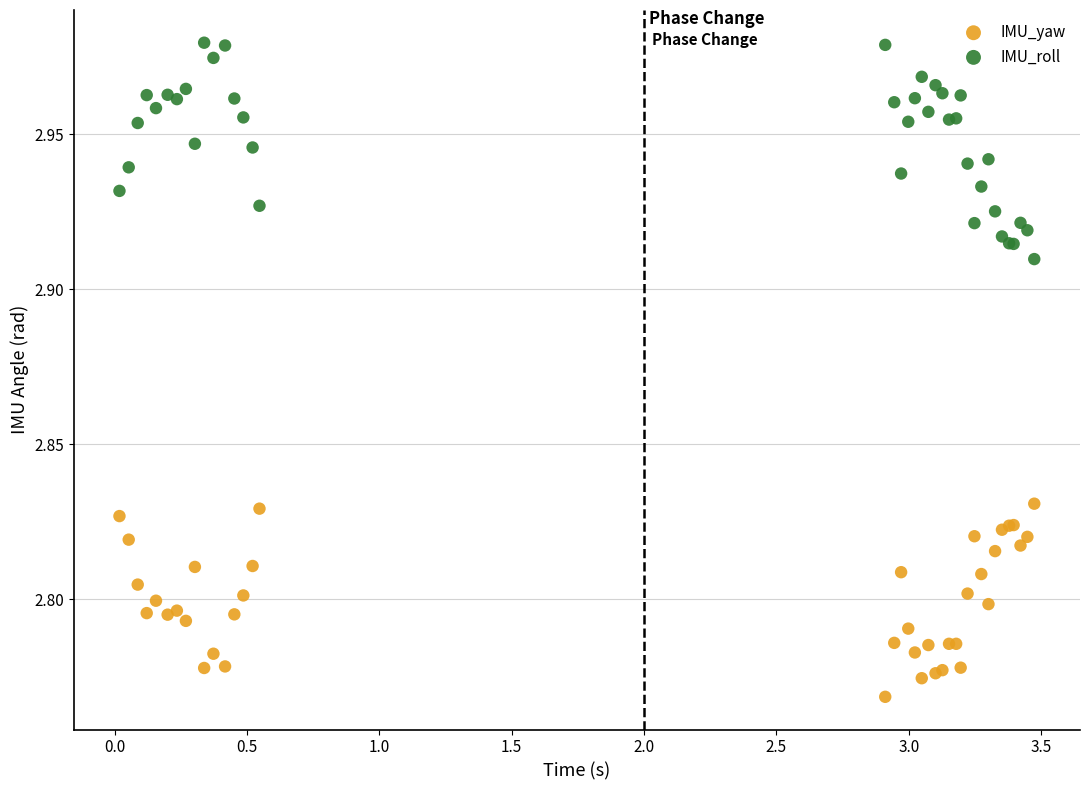

Which series contains the highest Y value?

IMU_roll